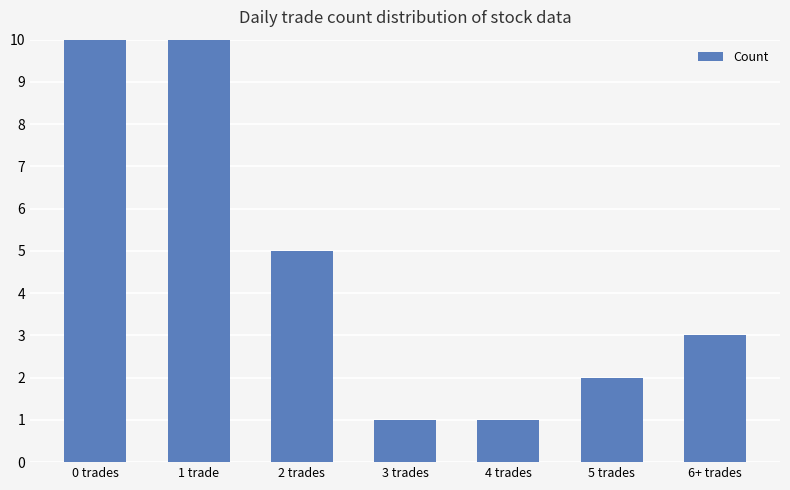

Are the bars horizontal?

No